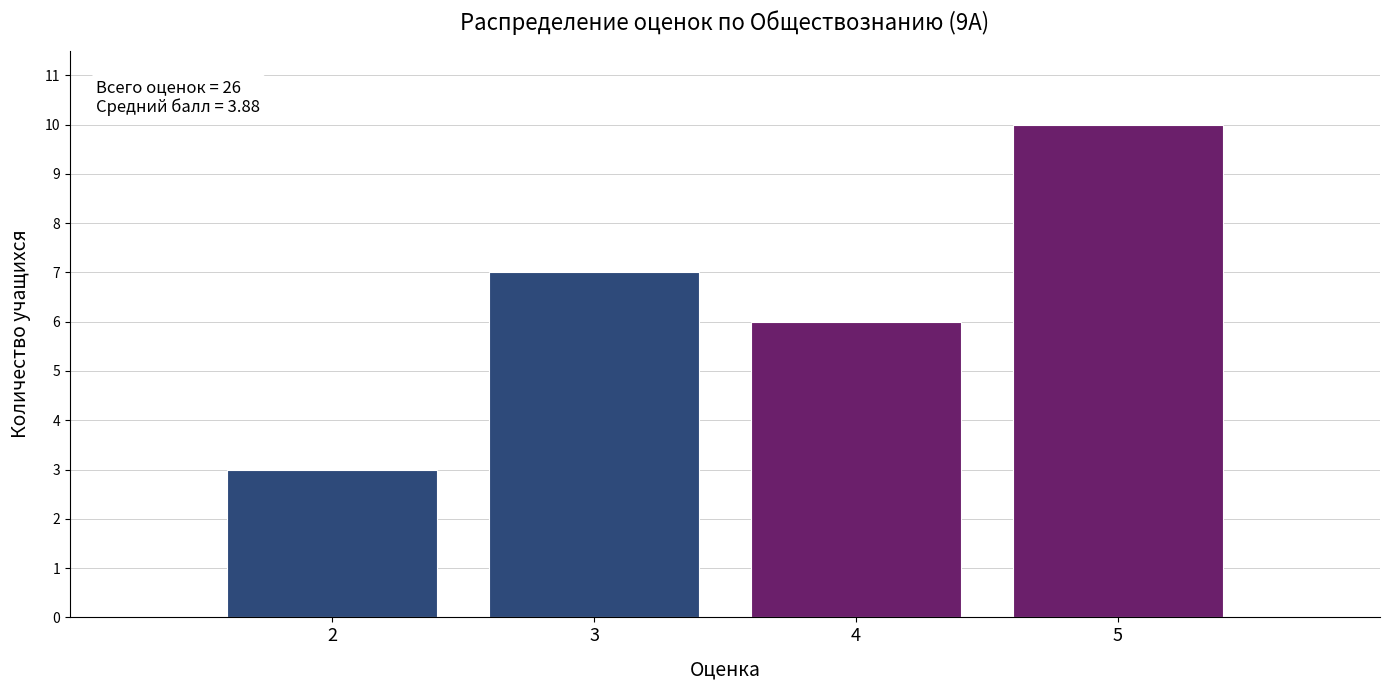

Reading left to right, transcribe all the data shown in this chart.

2=3	3=7	4=6	5=10